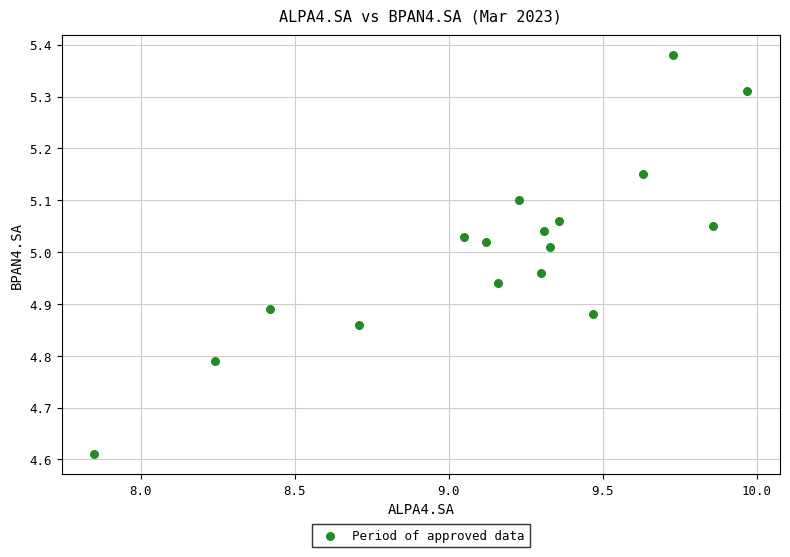

What is the range of Y values (max minus min)?

0.8